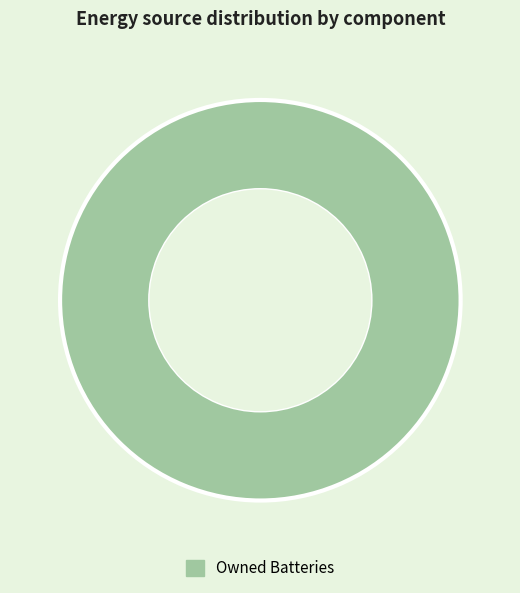

Is it true that Owned Batteries is 87% of the pie?

False